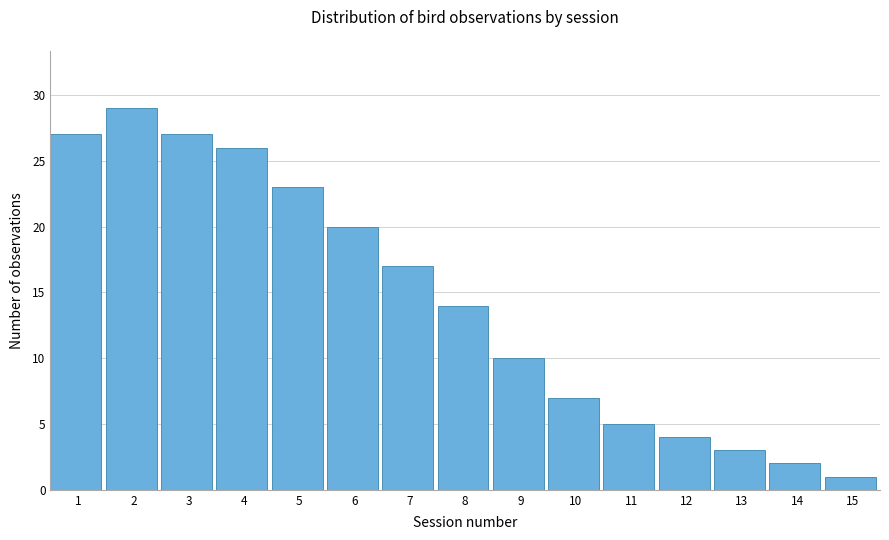

Reading left to right, extract all data points from this chart.

27	29	27	26	23	20	17	14	10	7	5	4	3	2	1